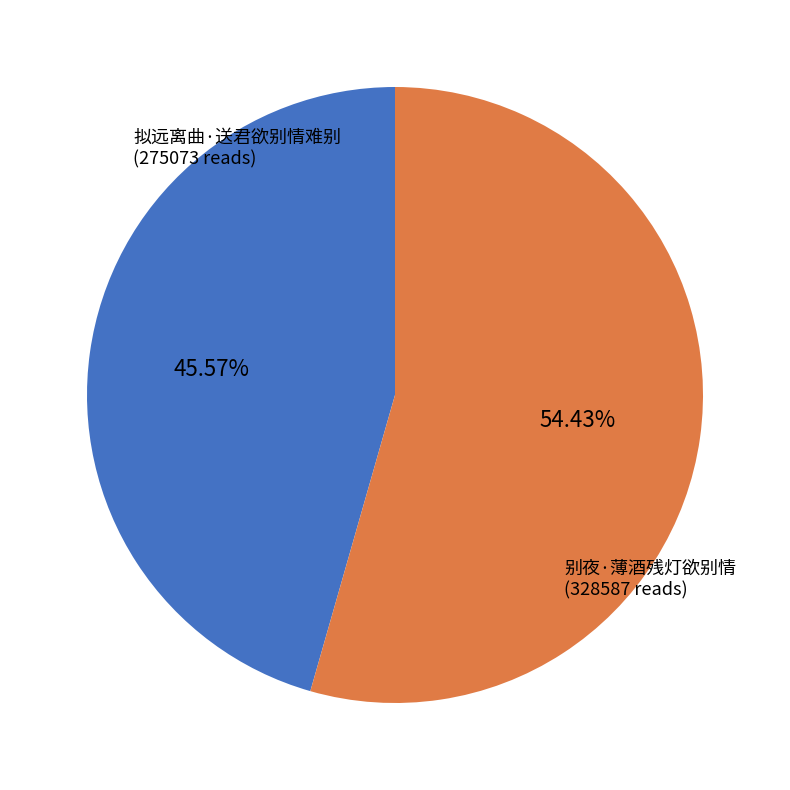

Count the number of slices in the pie.

2